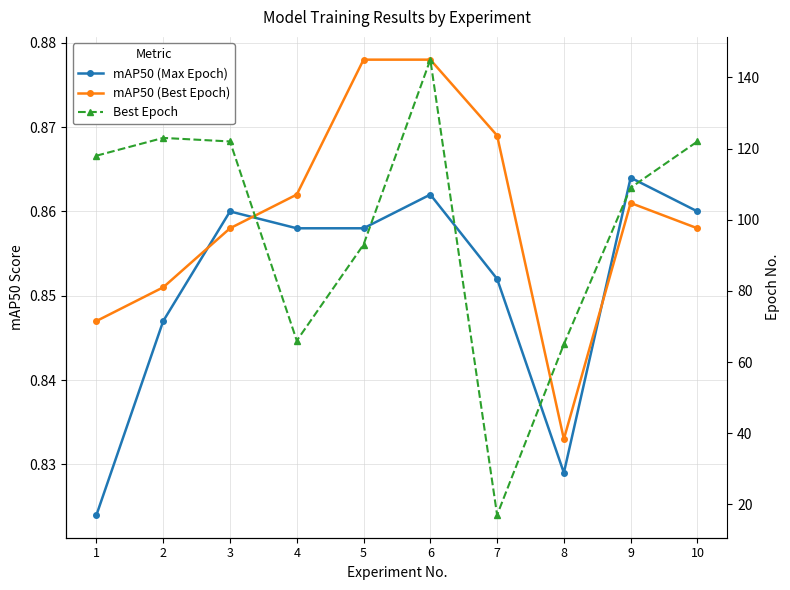

How many lines are shown in the chart?

3